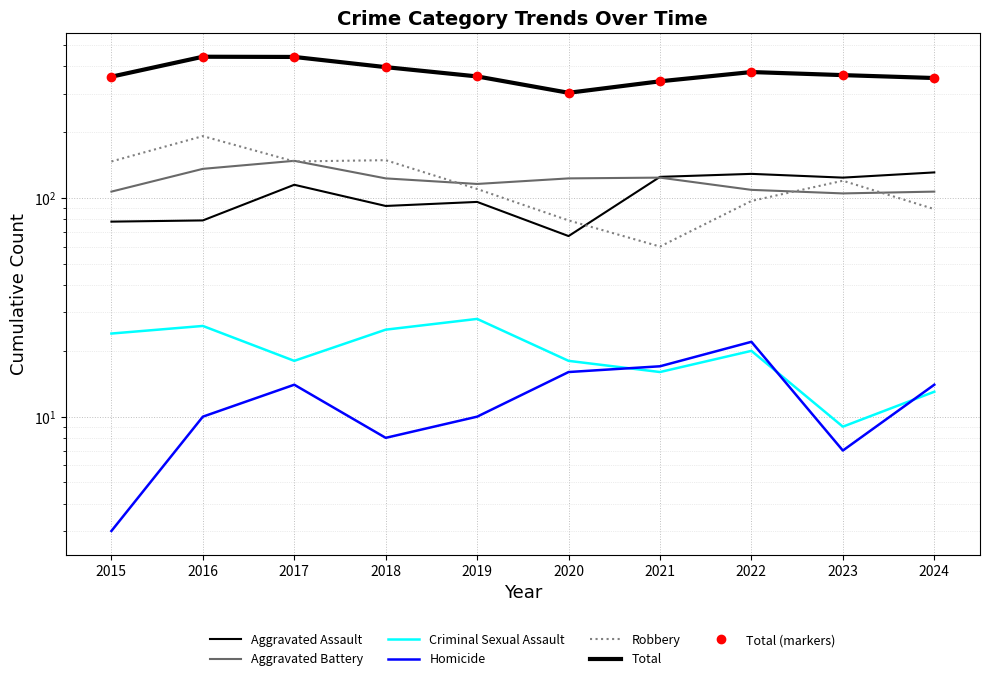

True or false: Aggravated Assault has more than 0 points higher than both neighbors.

True